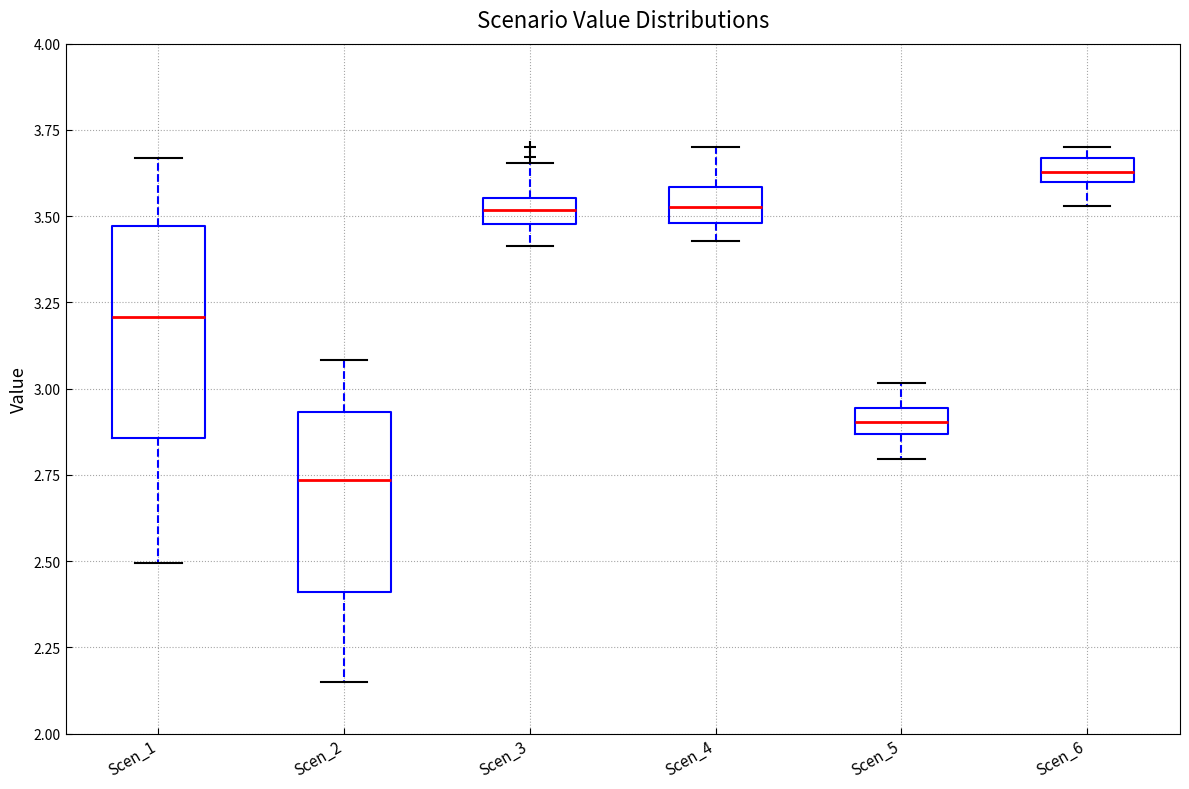

Which box is the tallest, from its lower edge to its upper edge?

Scen_1